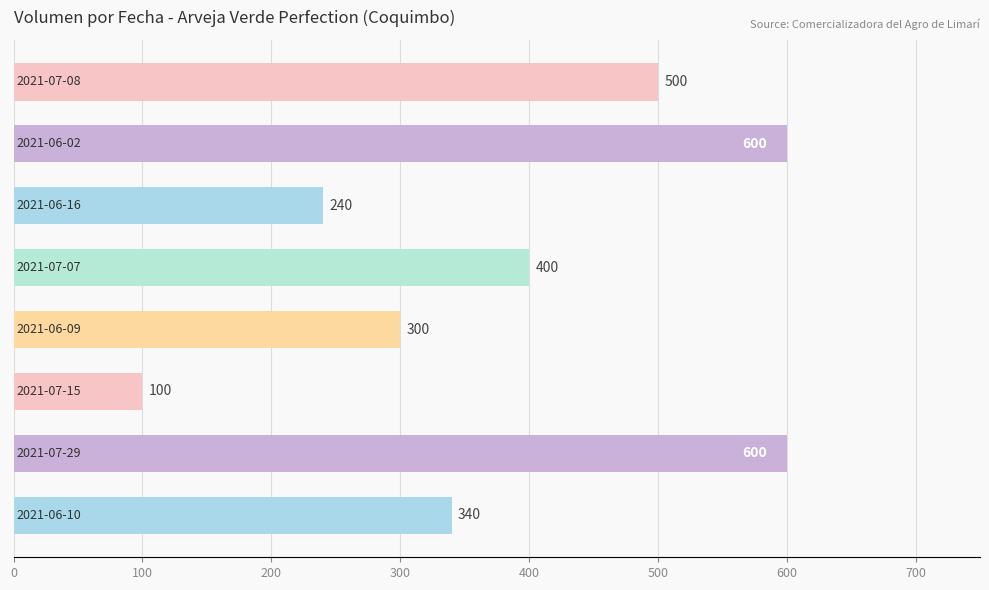

Reading bottom to top, what are all the values shown in this chart?

340	600	100	300	400	240	600	500